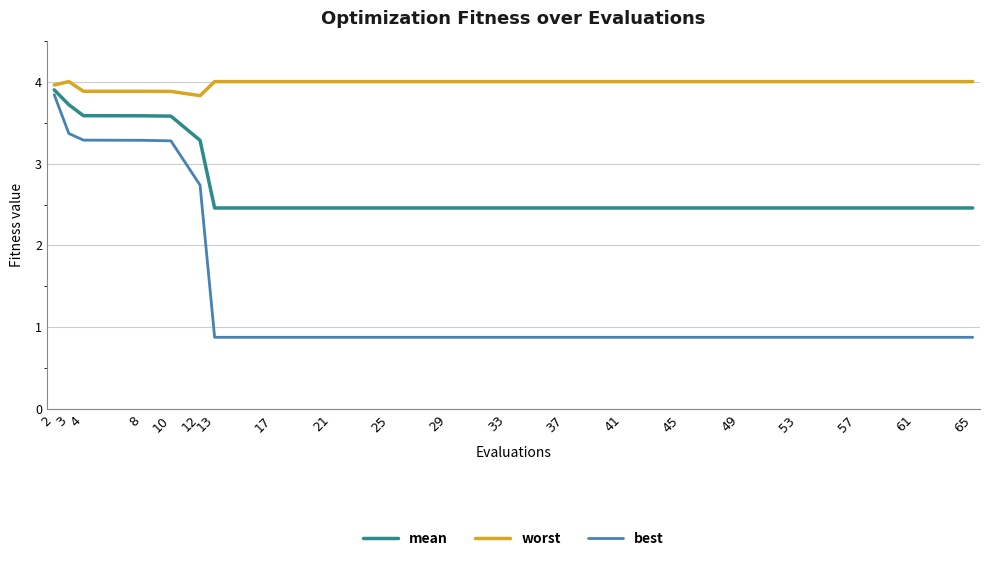

At which label is worst closest to 3?

12